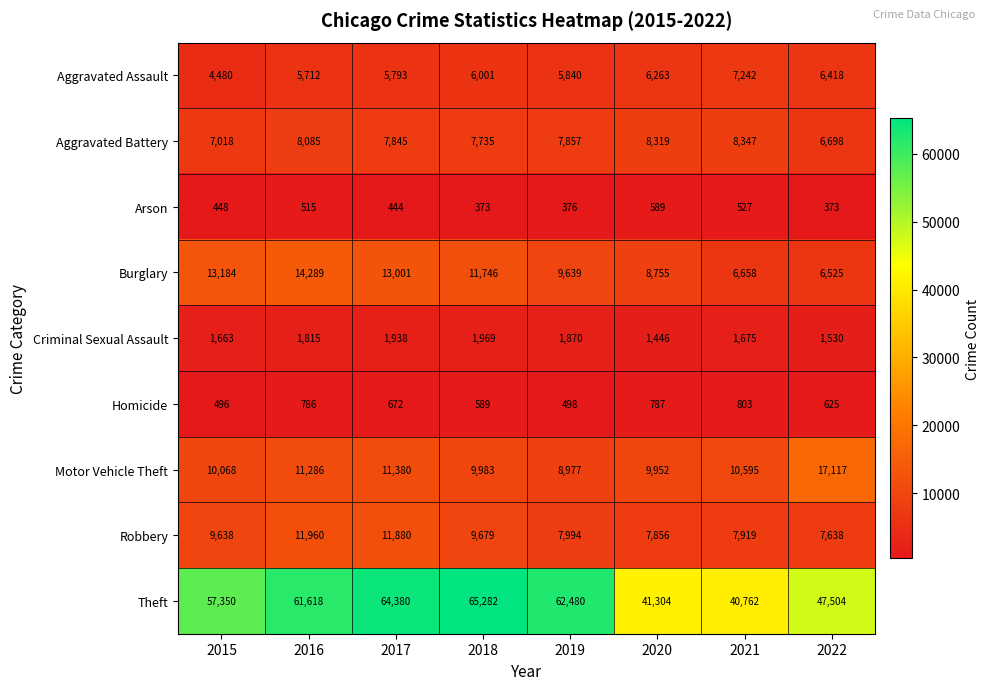

Which series has the widest spread of values?

Theft